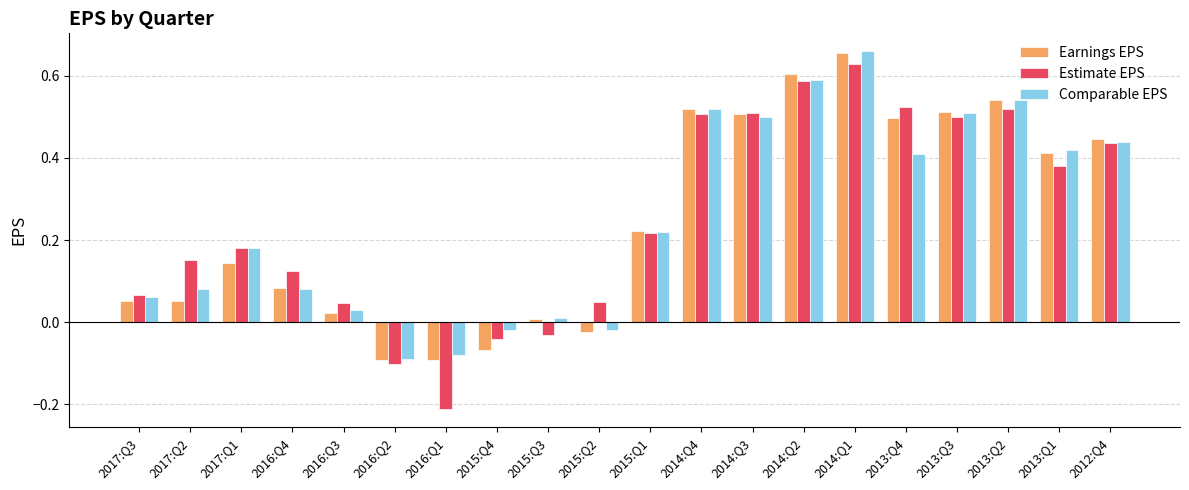

Which series has the widest spread of values?

Estimate EPS